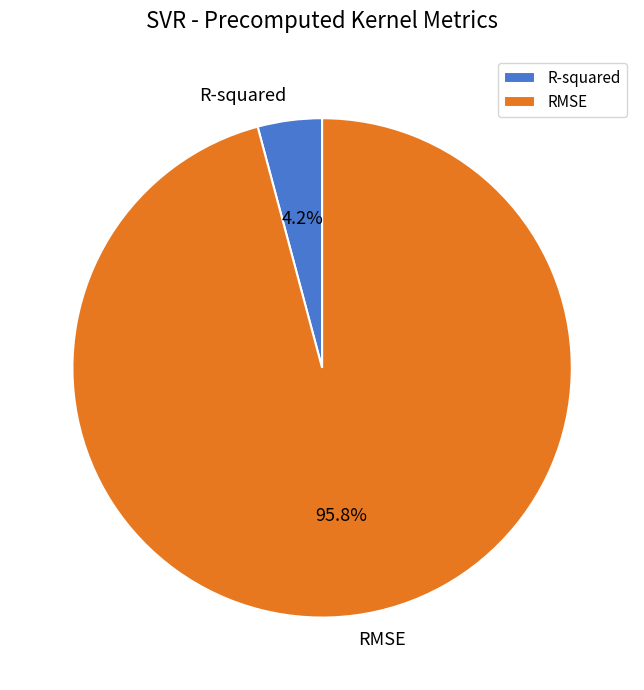

Is it true that R-squared is 4% of the pie?

True